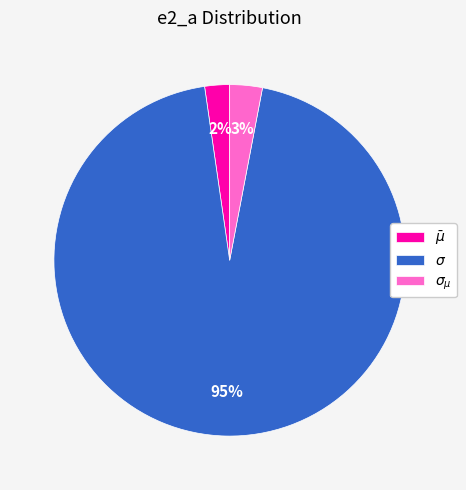

To the nearest percent, what is the combined percentage of $\sigma$ and $\sigma_{\mu}$?

98%